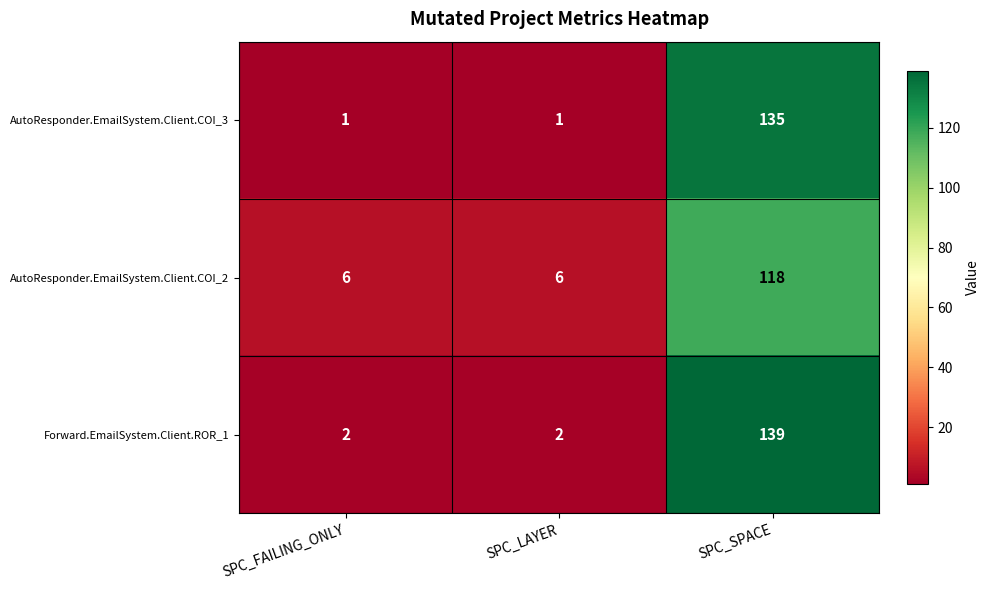

What is the smallest value displayed?

1